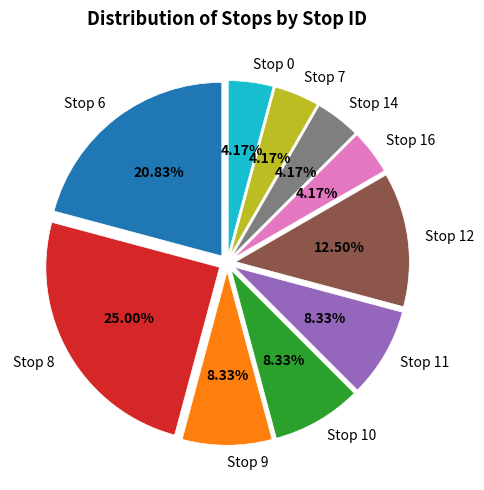

Does Stop 6 account for over 50% of the chart?

No